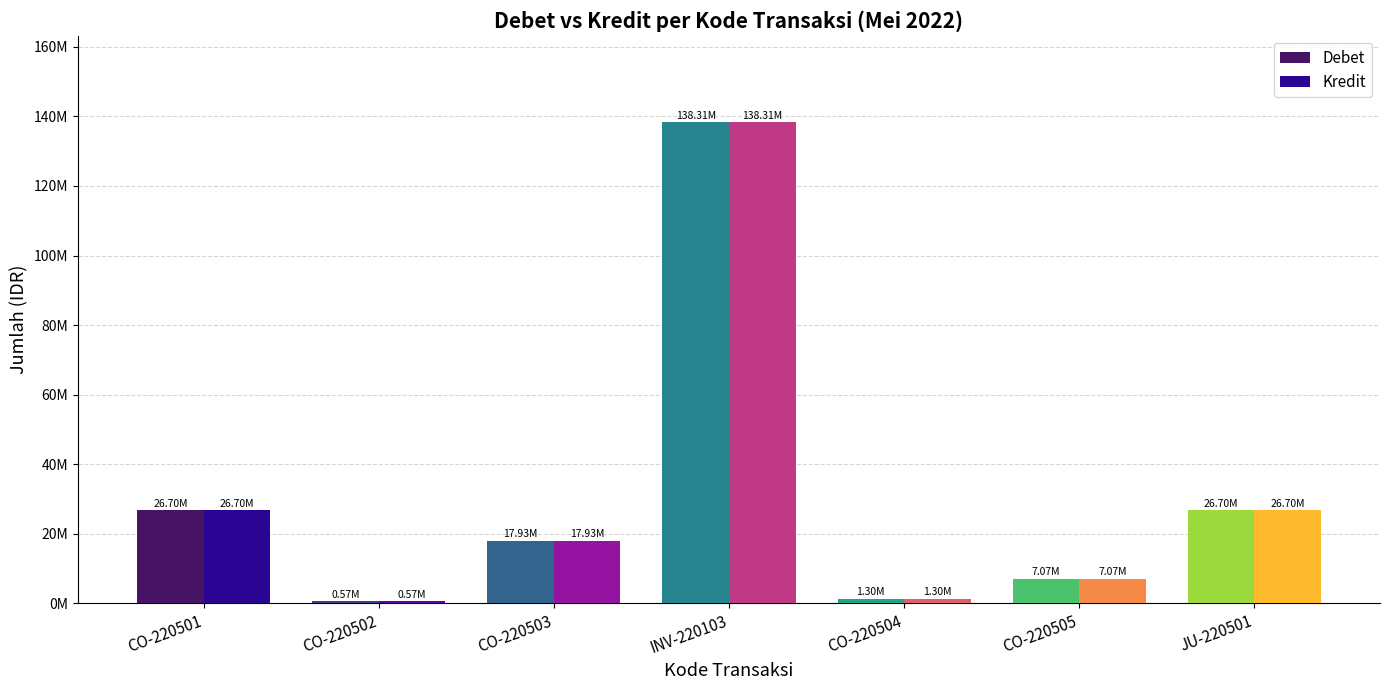

What are all the series names shown in the legend?

Debet, Kredit